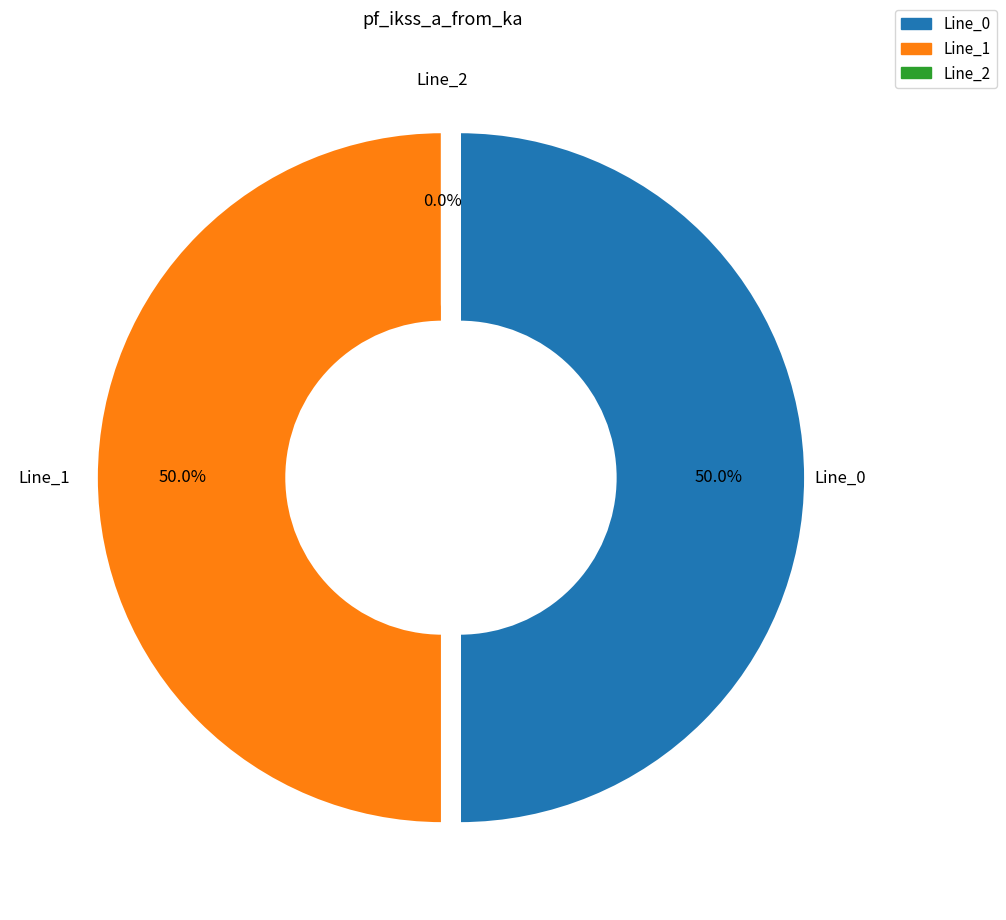

Is it true that Line_2 is 1% of the pie?

False